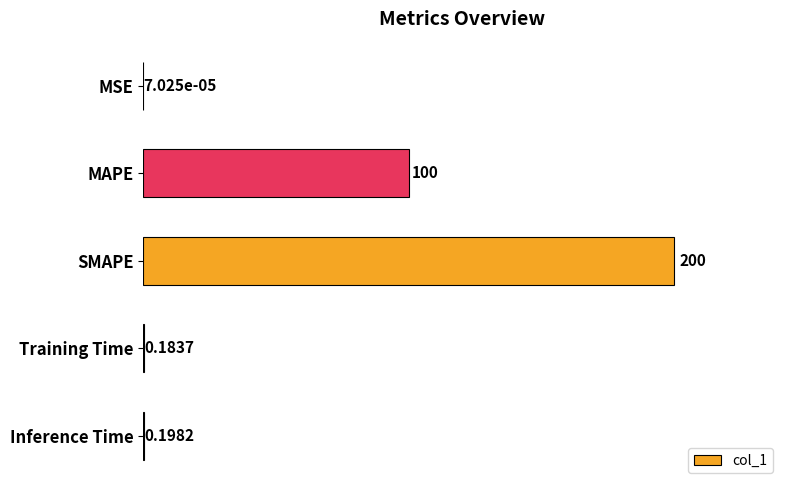

Which label corresponds to the largest value in the chart?

SMAPE